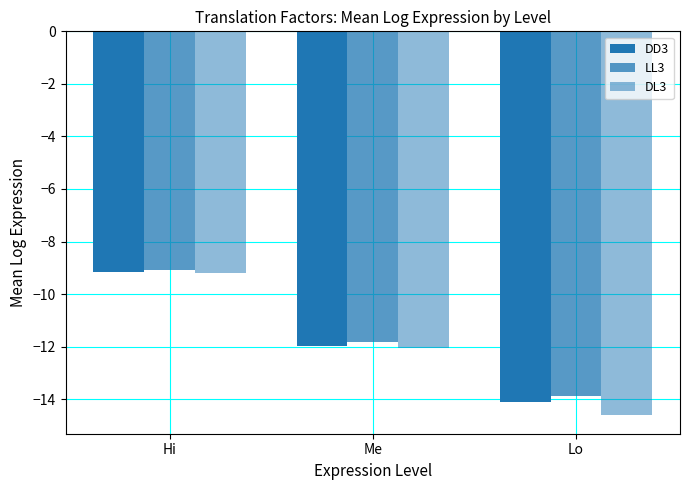

Are the bars grouped side by side (vs. stacked)?

Yes